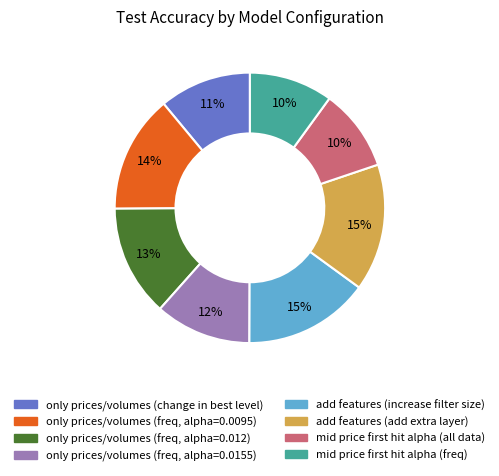

To the nearest percent, what is the combined percentage of only prices/volumes (freq, alpha=0.0095) and only prices/volumes (freq, alpha=0.0155)?

26%